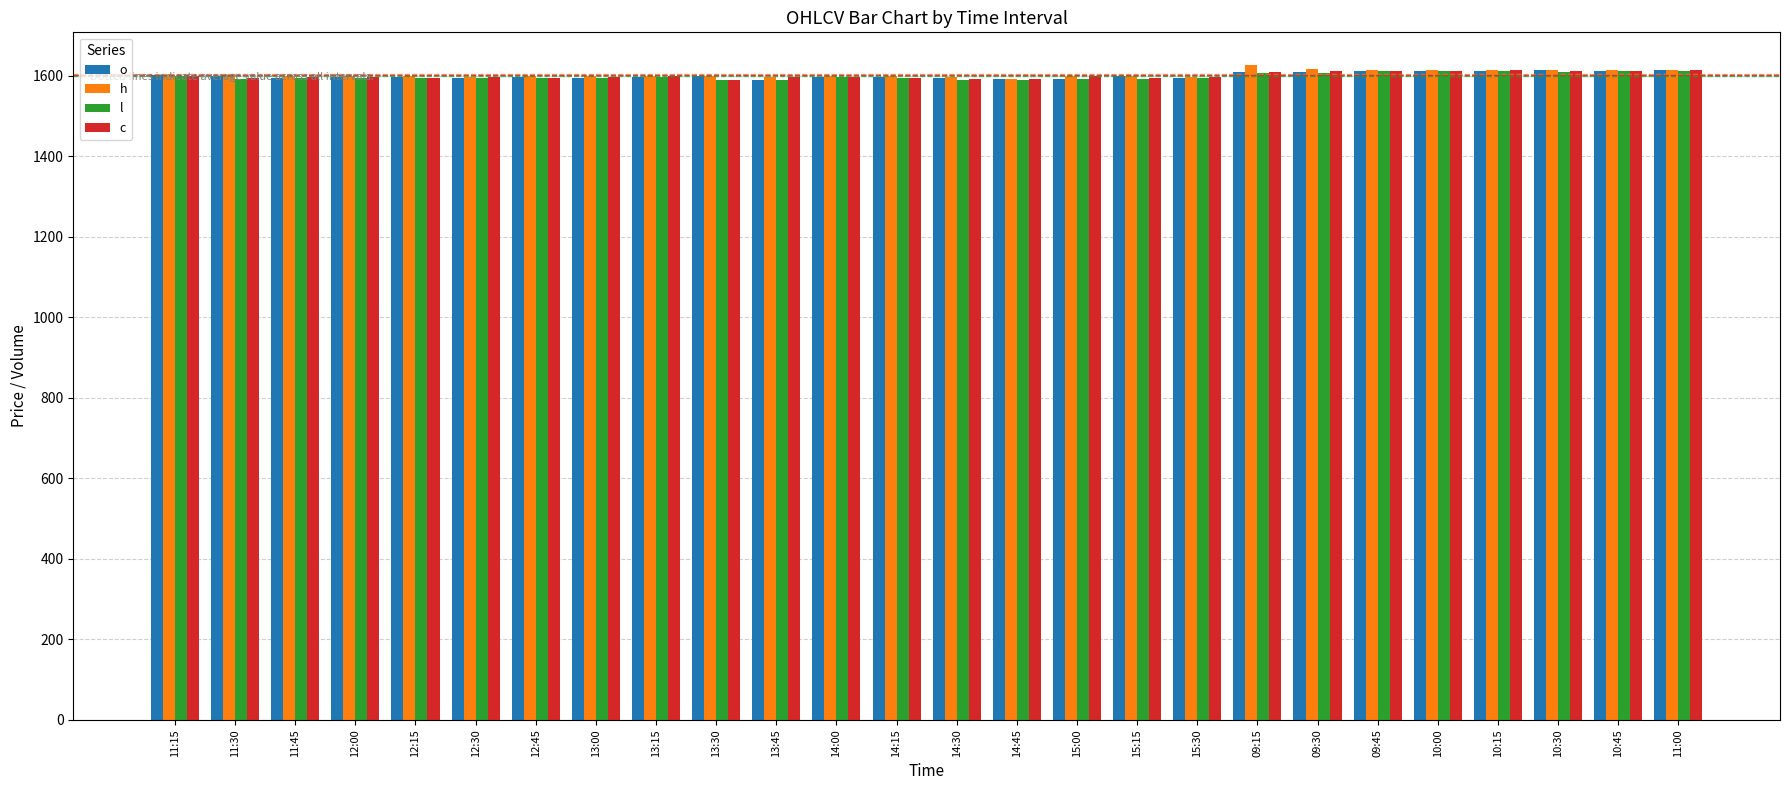

What is the greatest value displayed?

1626.5